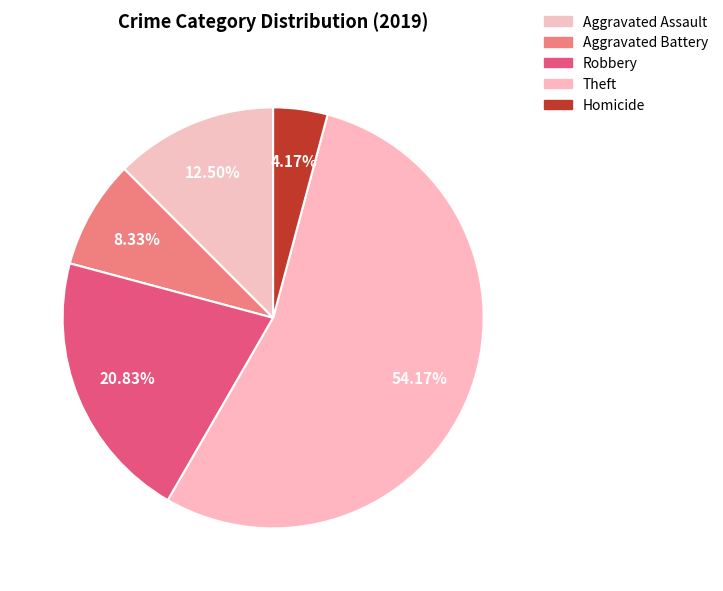

Count the number of slices in the pie.

5